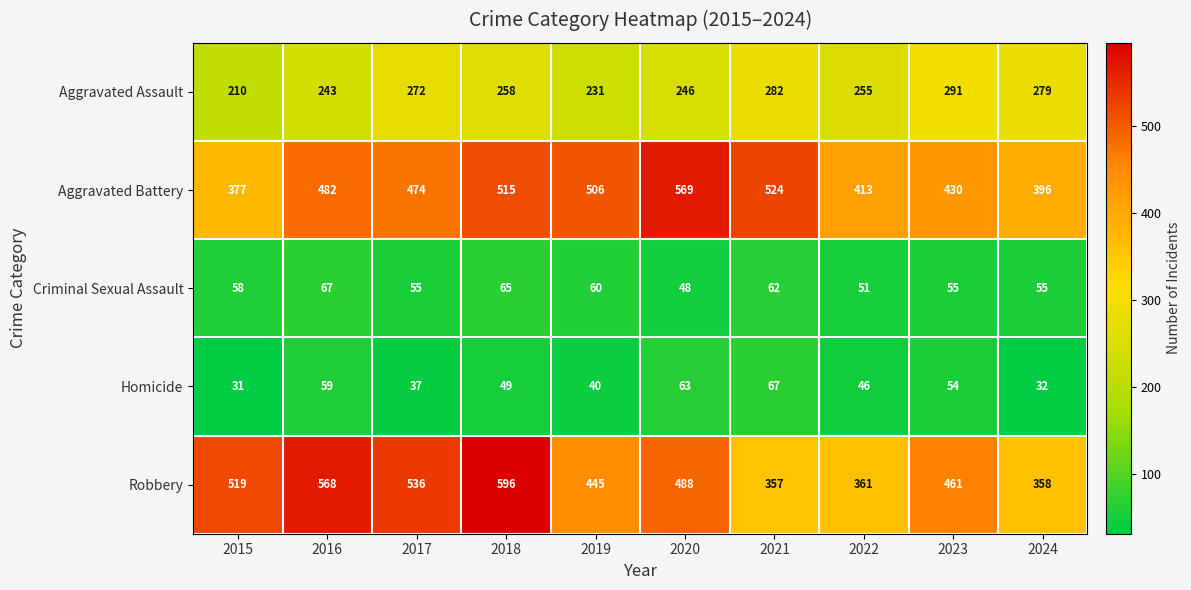

Rank the series at 2016 from lowest to highest value.

Homicide, Criminal Sexual Assault, Aggravated Assault, Aggravated Battery, Robbery